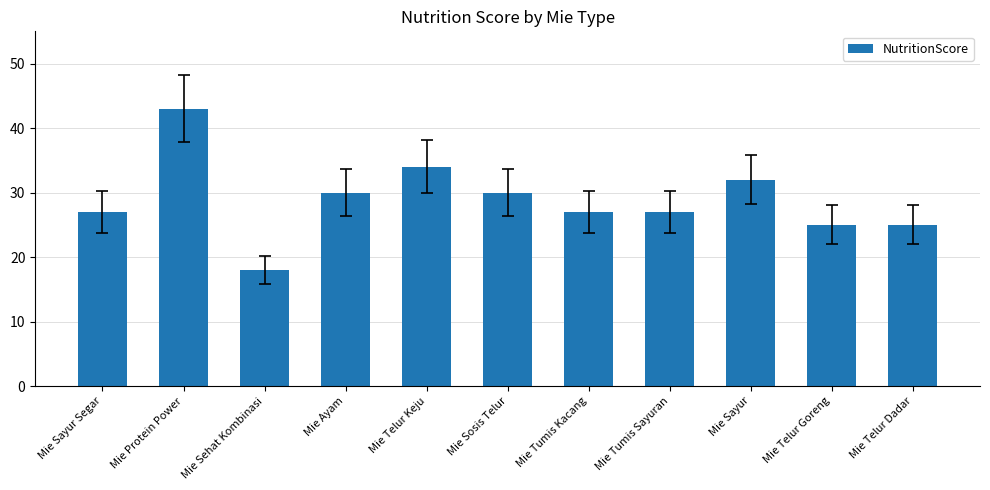

What is the greatest value displayed?

43